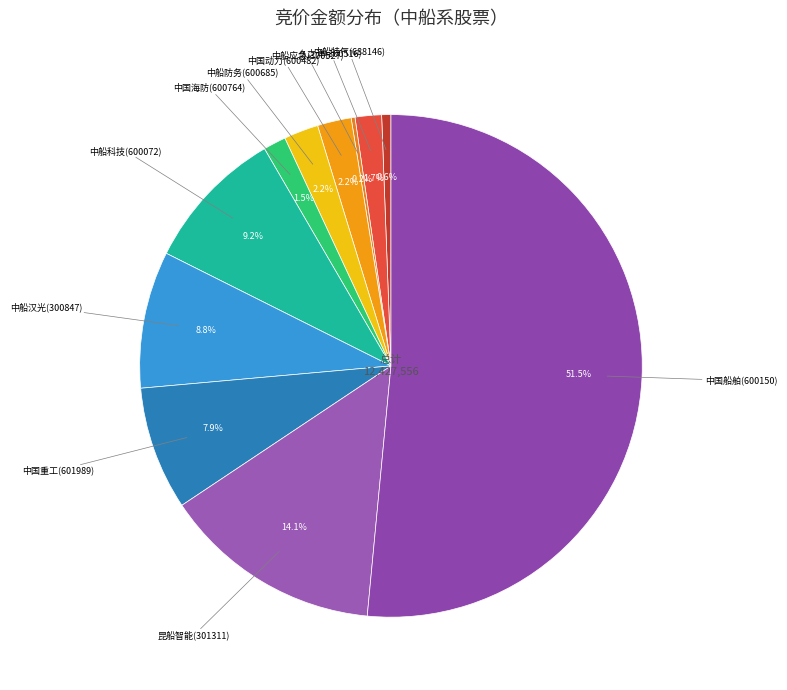

How many segments does this pie chart have?

11